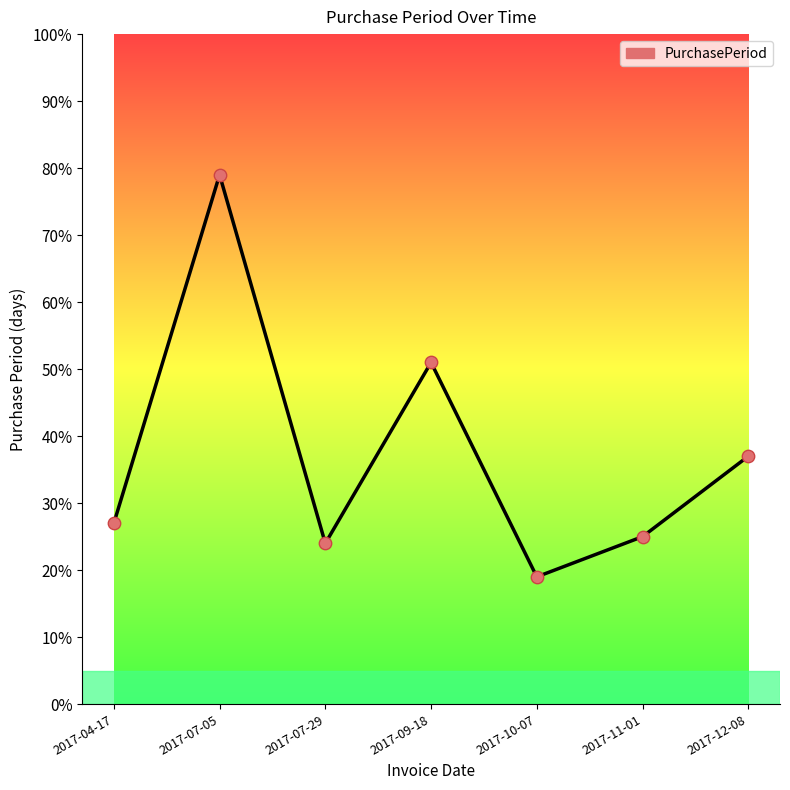

What is the change in value from 2017-09-18 to 2017-12-08?

-14